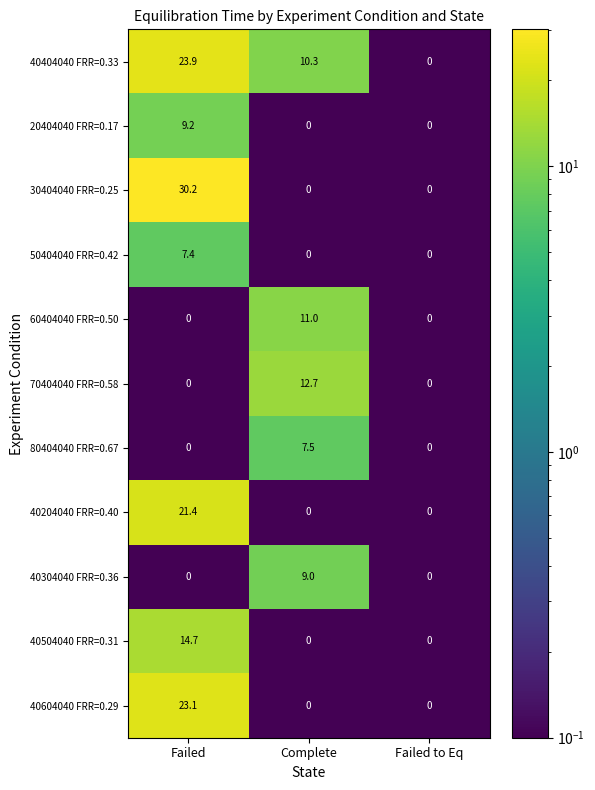

Is it true that 80404040 FRR=0.67 equals 4.2 at Complete?

False